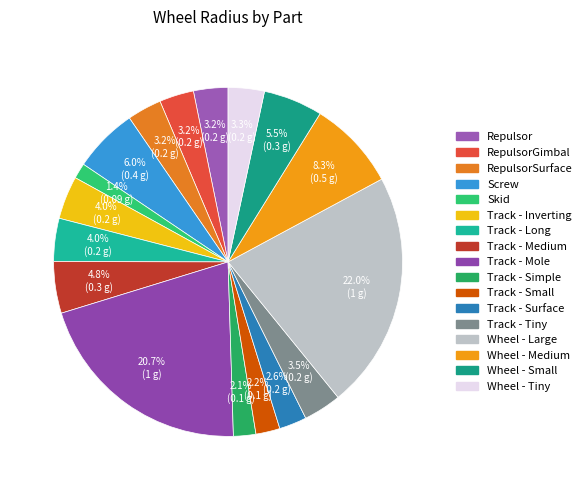

Is there a majority slice in this chart?

No